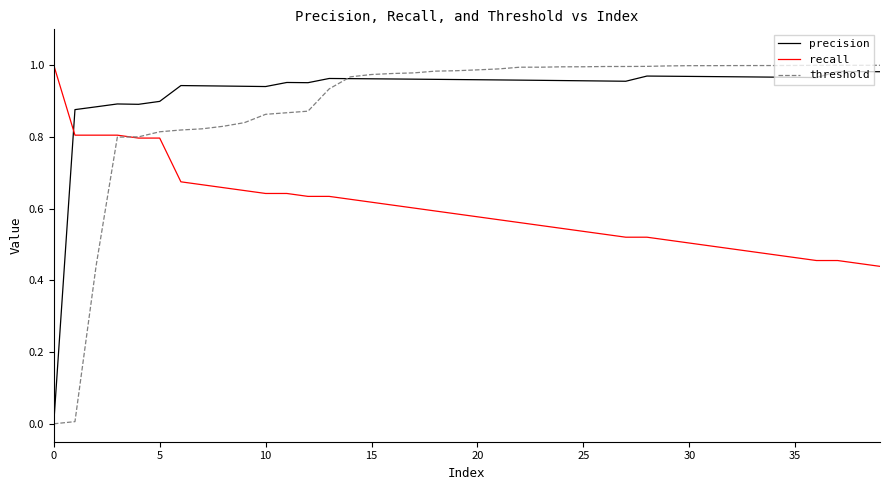

How many intersections are there between recall and precision?

1